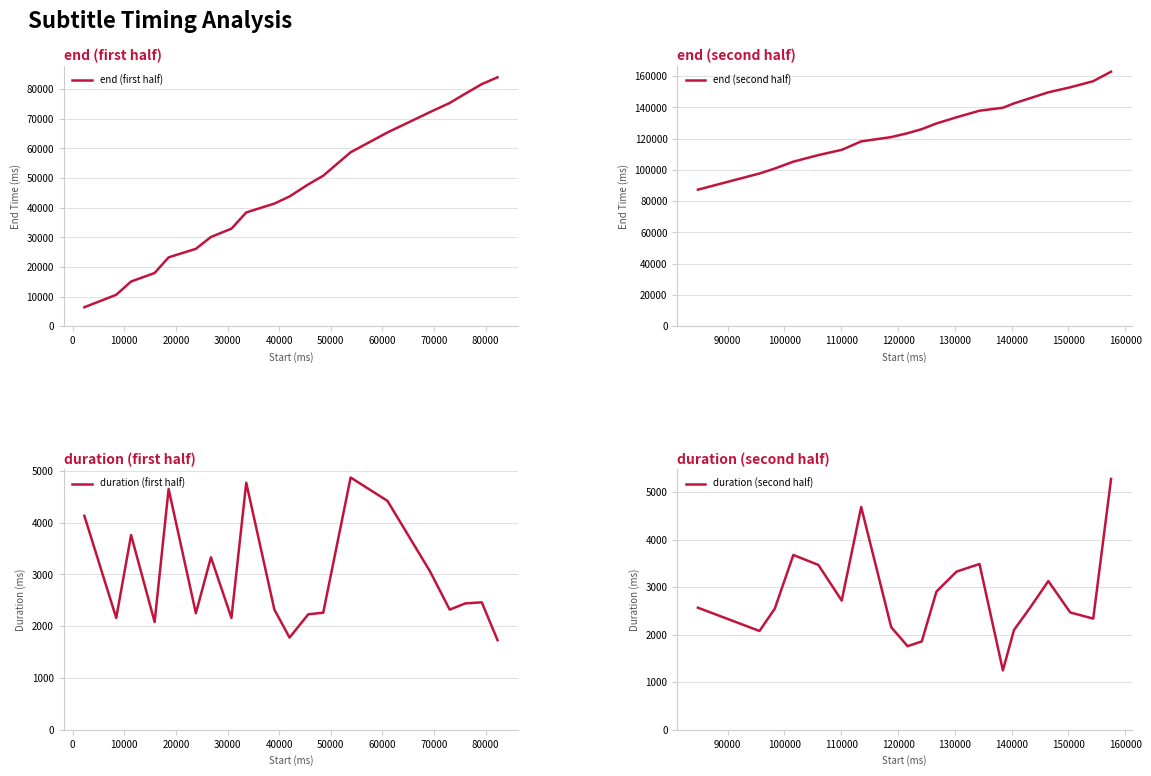

What is the label of the 15th point from the right?

40000